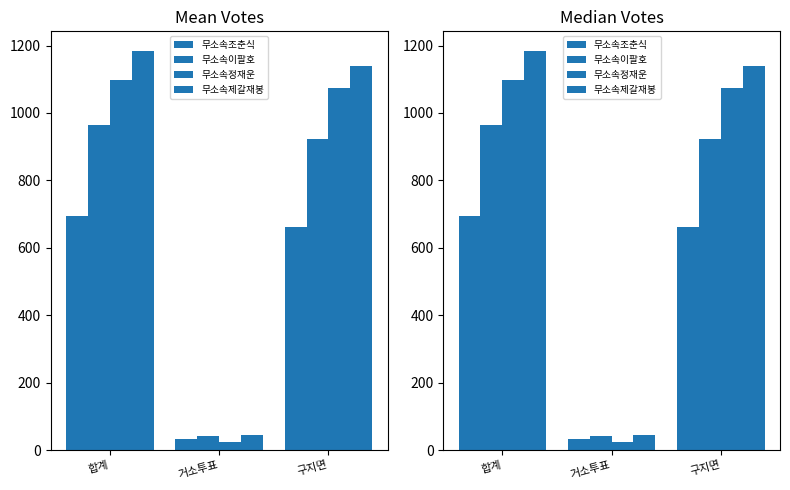

What is the difference between the 무소속이팔호 values at 합계 and 구지면?

43